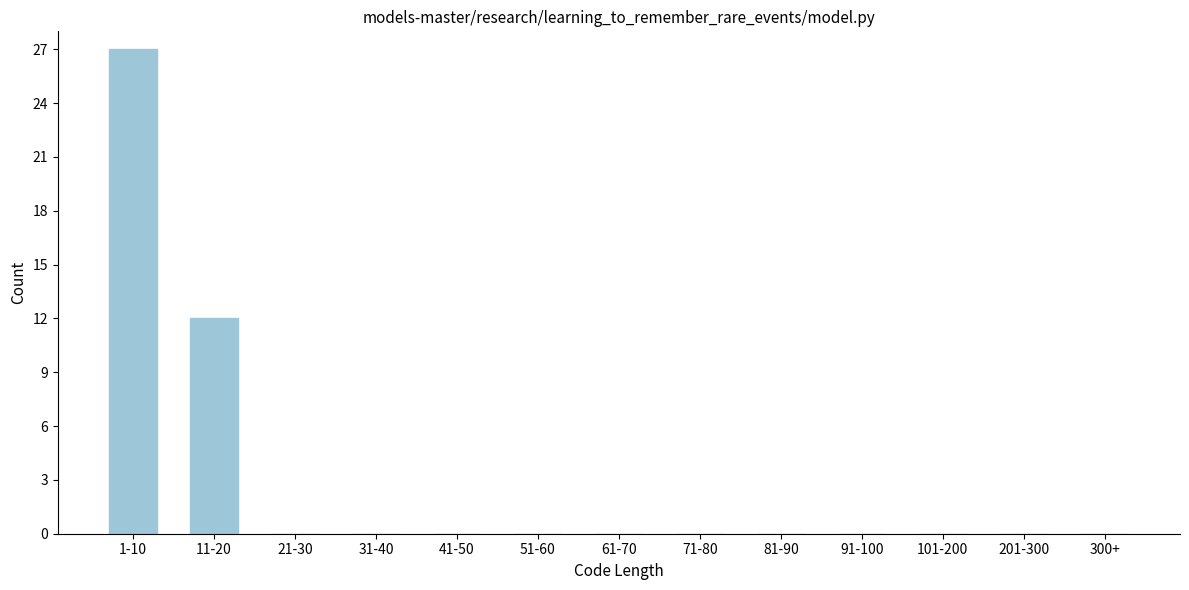

Reading right to left, list all the values displayed in this chart.

300+=0	201-300=0	101-200=0	91-100=0	81-90=0	71-80=0	61-70=0	51-60=0	41-50=0	31-40=0	21-30=0	11-20=12	1-10=27